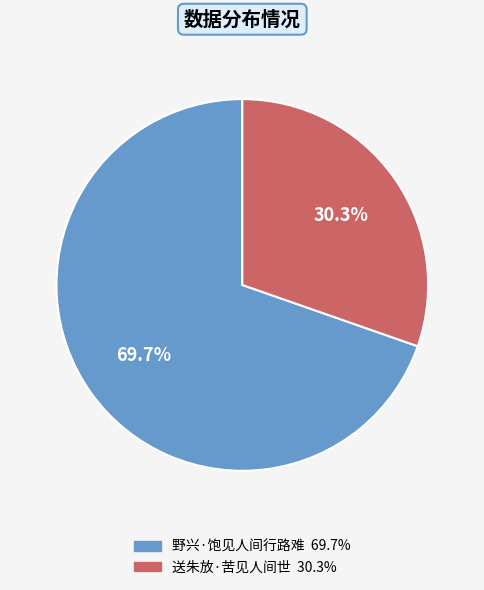

Which has a higher value, 野兴·饱见人间行路难 or 送朱放·苦见人间世?

野兴·饱见人间行路难